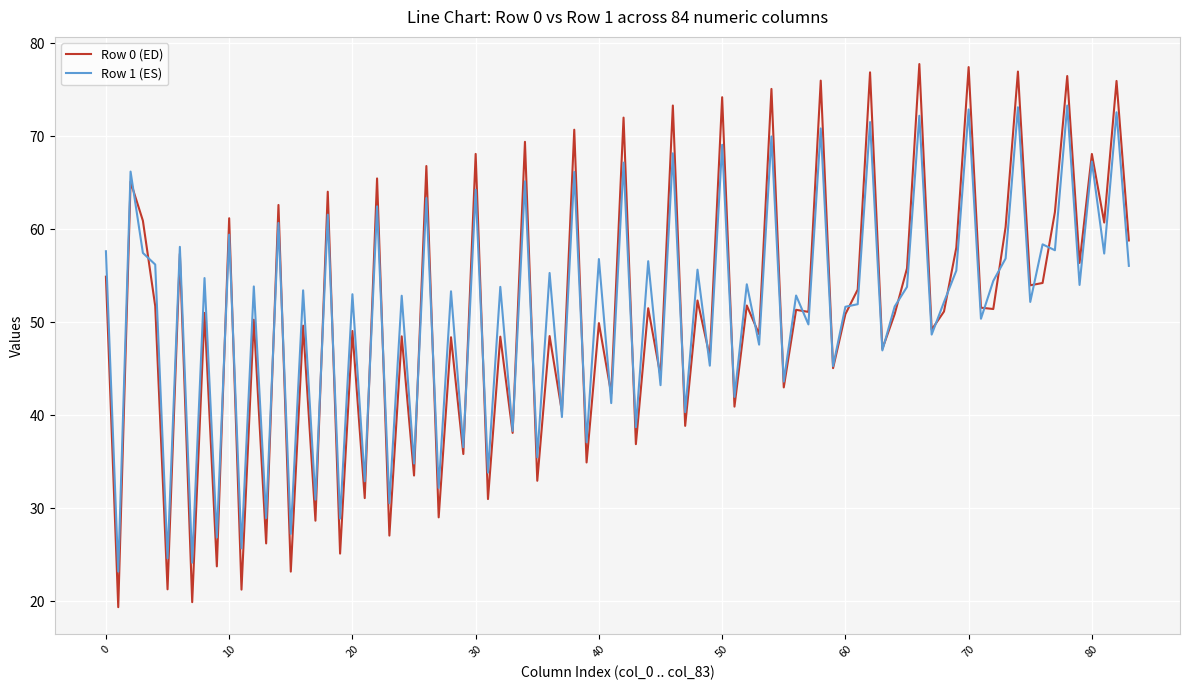

What is the greatest value displayed?

77.8